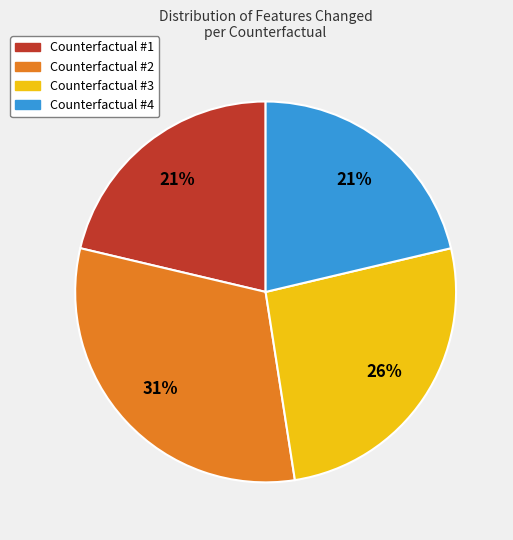

Which slice is the largest?

Counterfactual #2